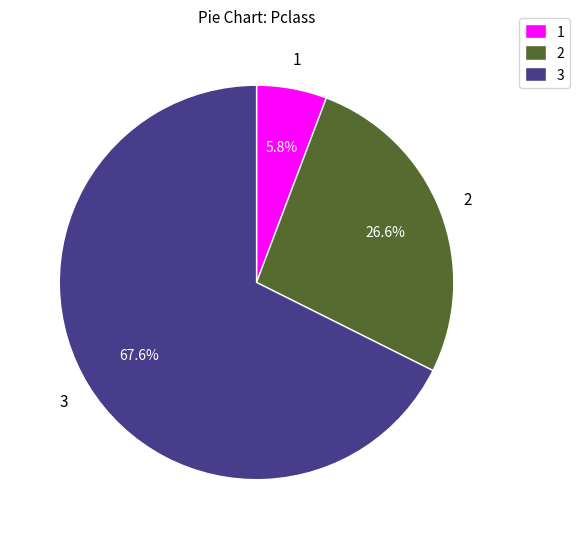

Which slice represents more than half of the pie?

3